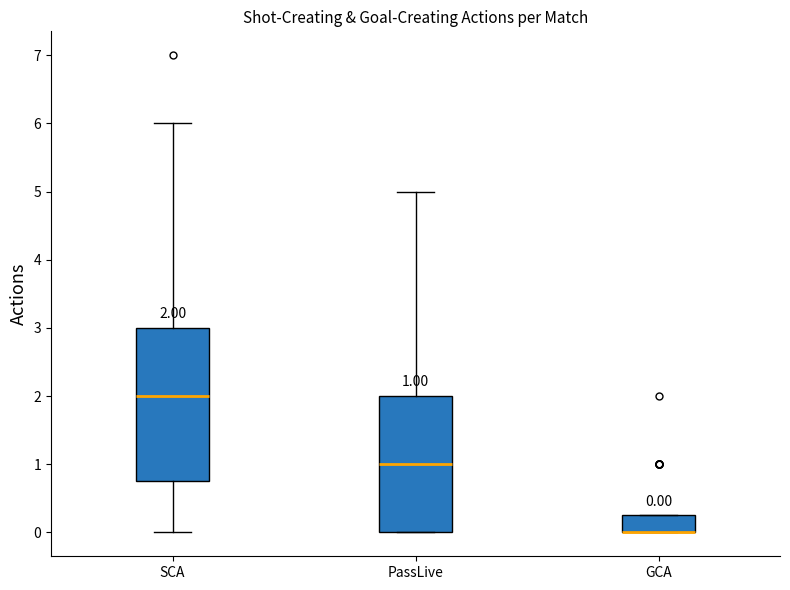

Comparing the boxes themselves (not the whiskers), which one is the tallest?

SCA